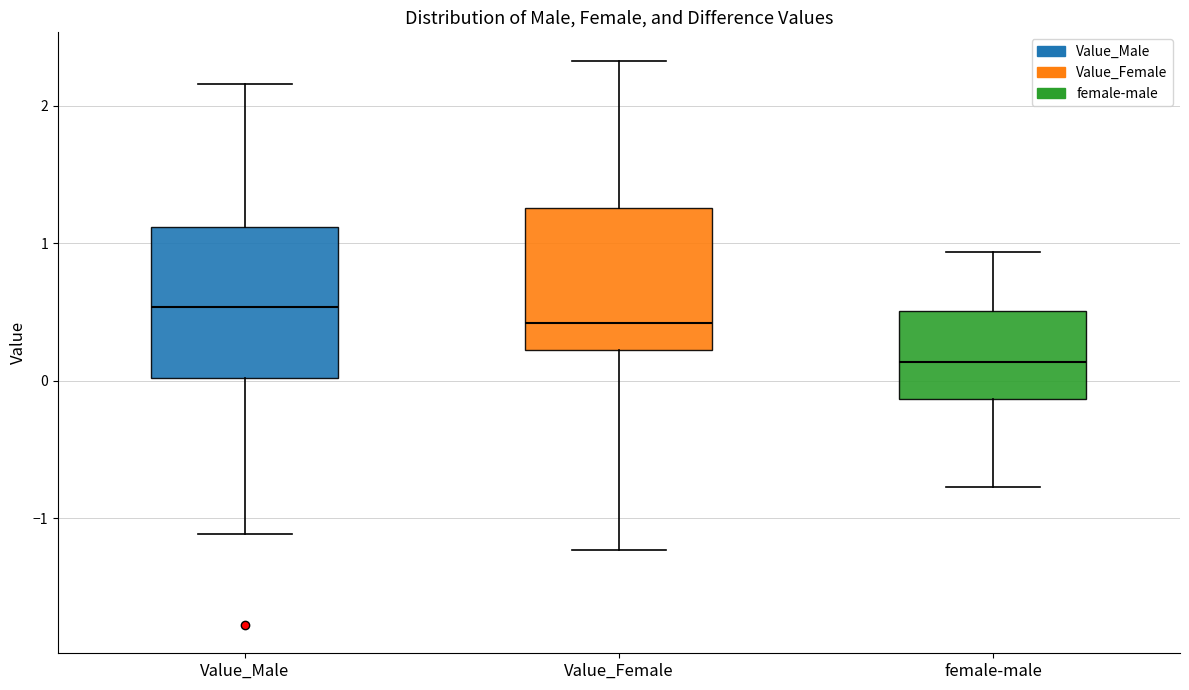

Which box has the highest median line?

Value_Male